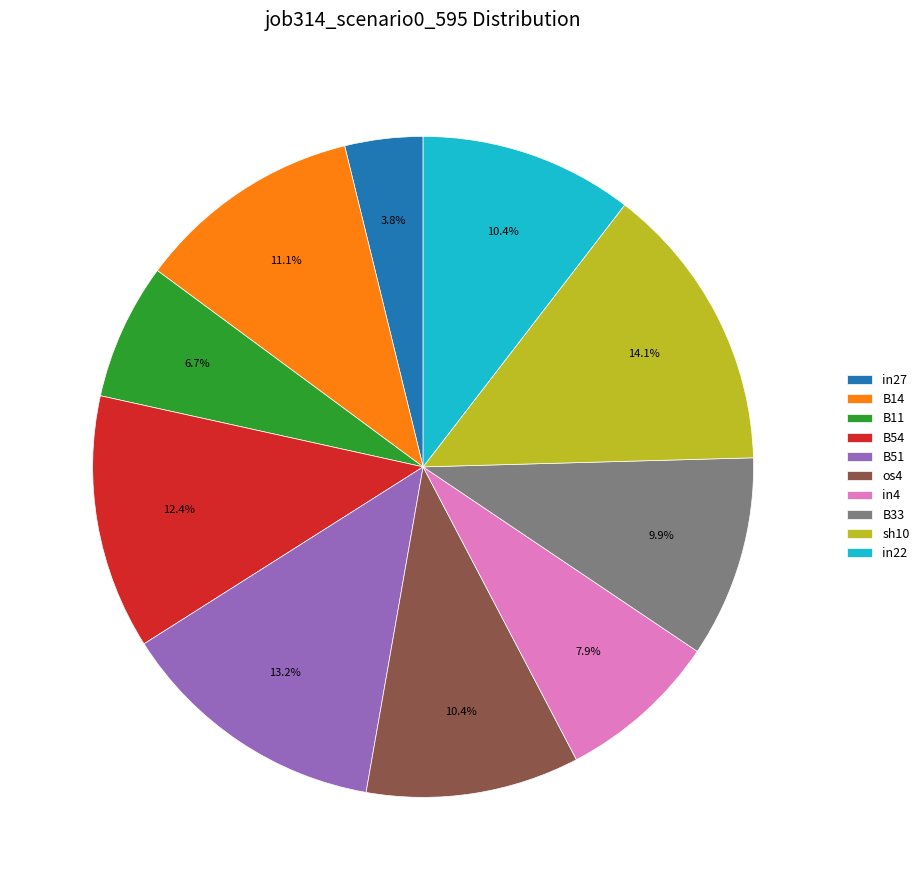

To the nearest percent, what is the average slice percentage?

10%